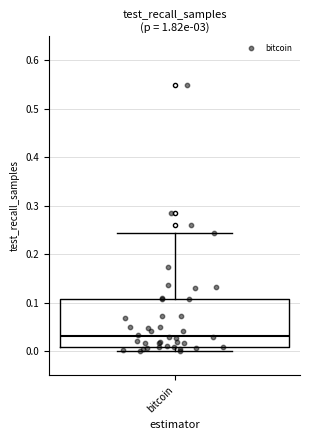

Where is the lower edge of the box for bitcoin on the y-axis? The values are not printed on the chart, so give them approximately, as read against the axis.

0.01